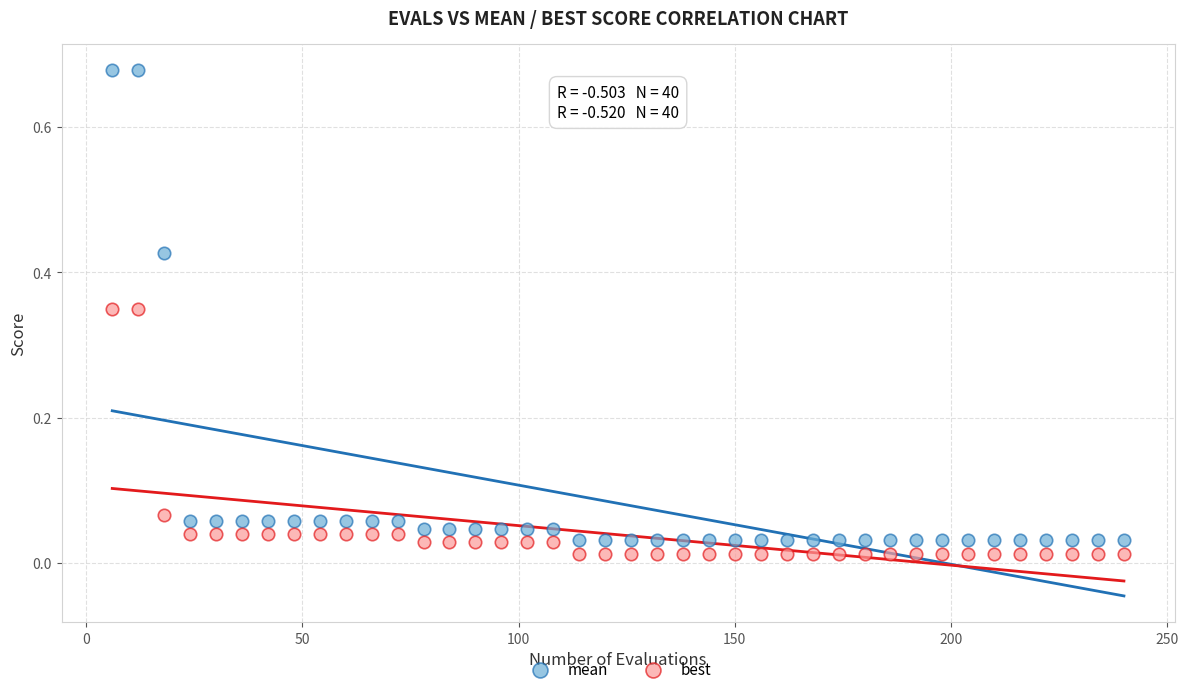

Across all data points, what is the range of X values (max minus min)?

234.0